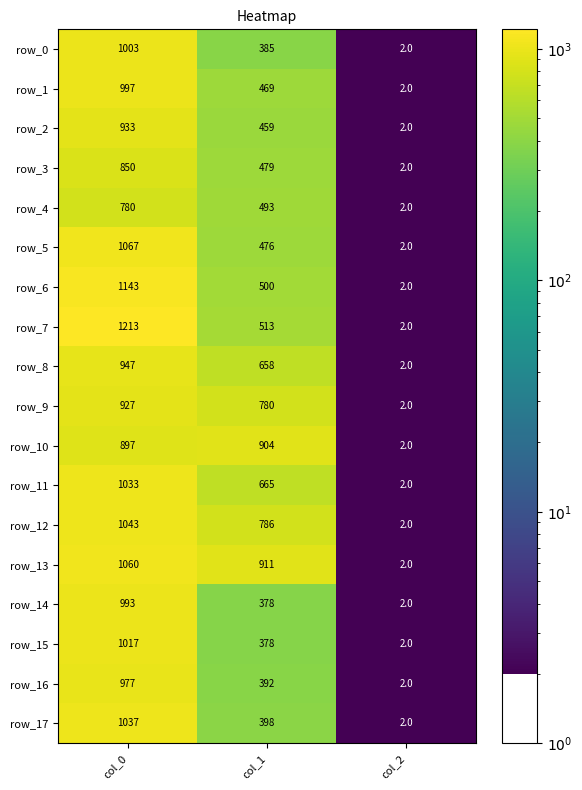

Is it true that row_10 equals 483.3 at col_1?

False